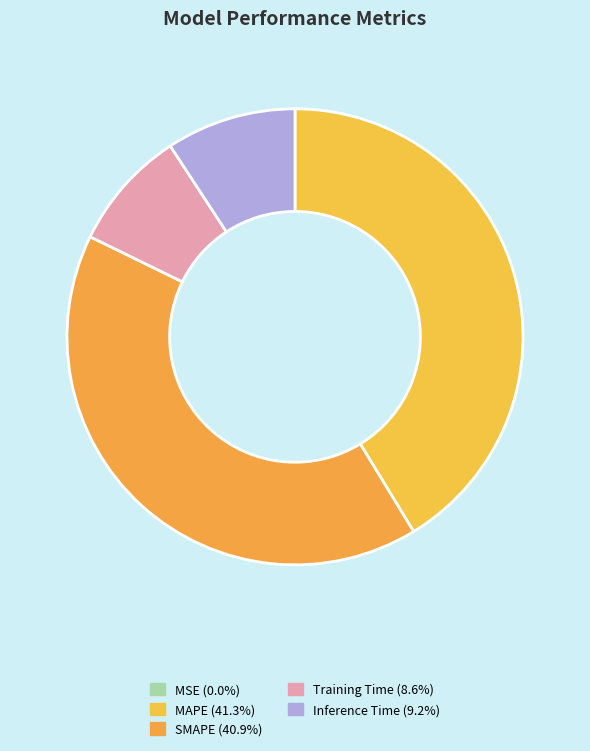

How many segments does this pie chart have?

5